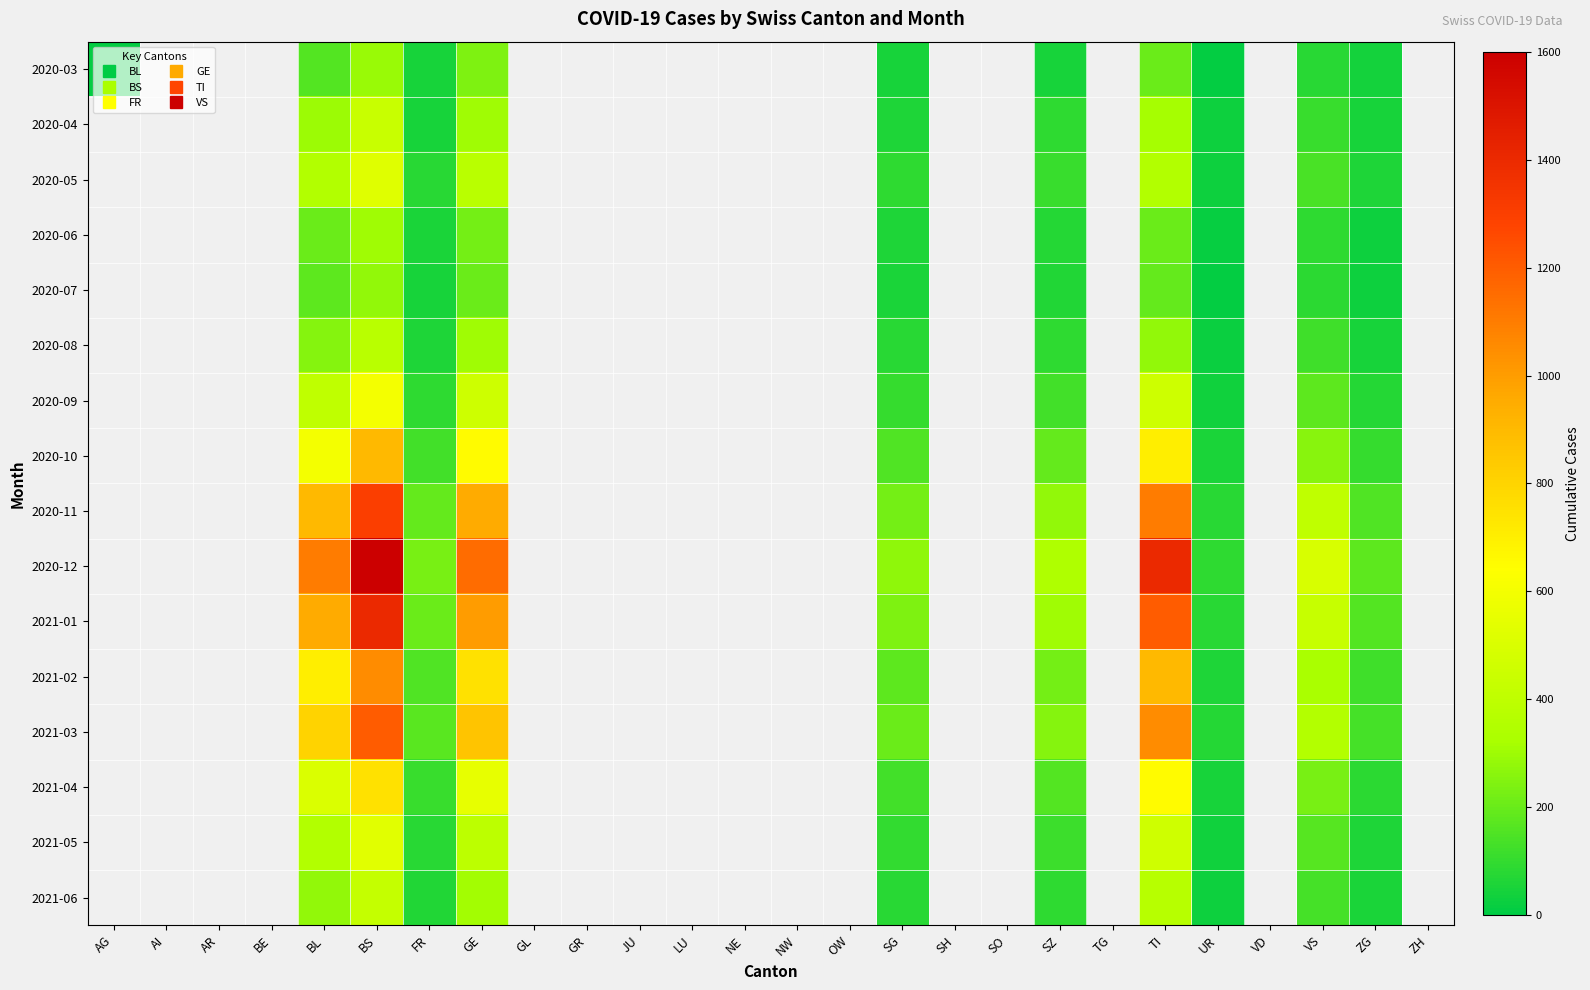

How many distinct data groups are displayed?

16